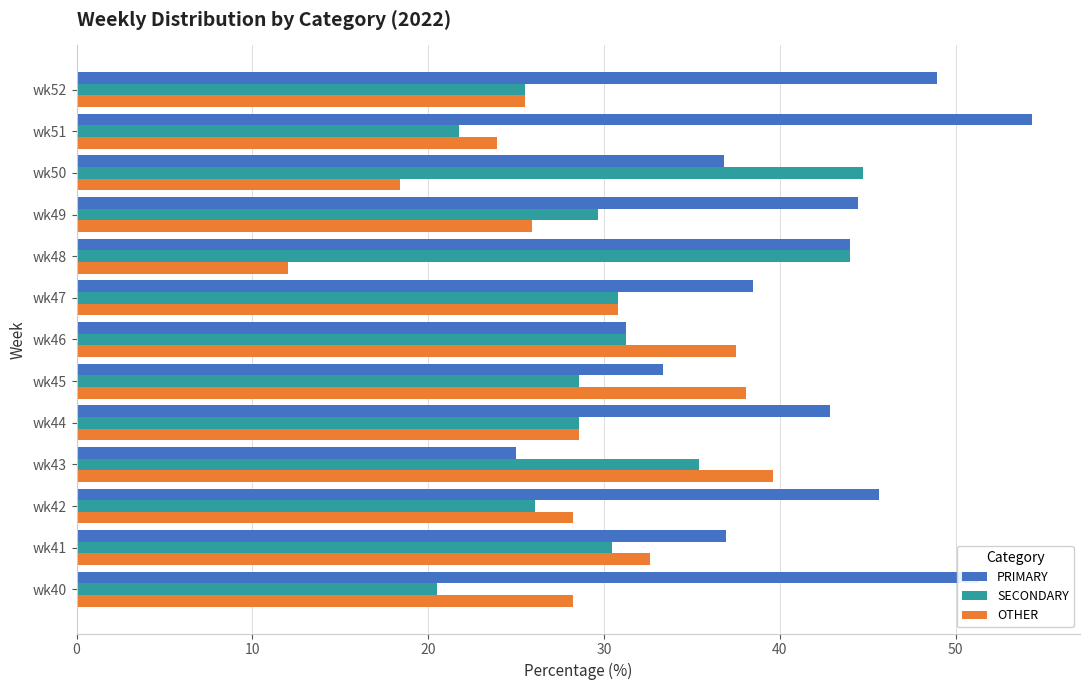

At which category does the chart reach its peak across all series?

wk51